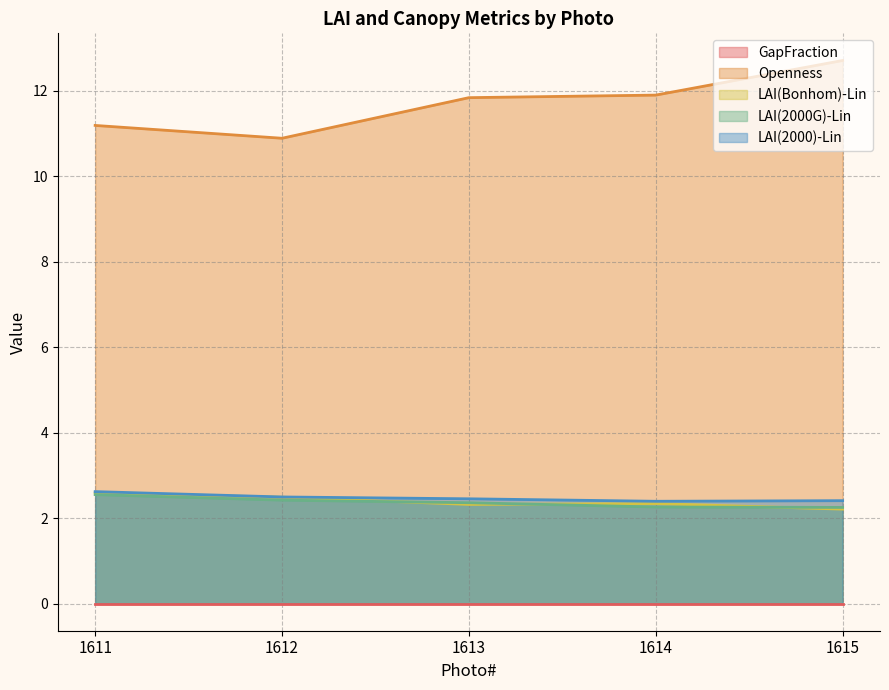

True or false: LAI(2000)-Lin and Openness cross at least once.

False